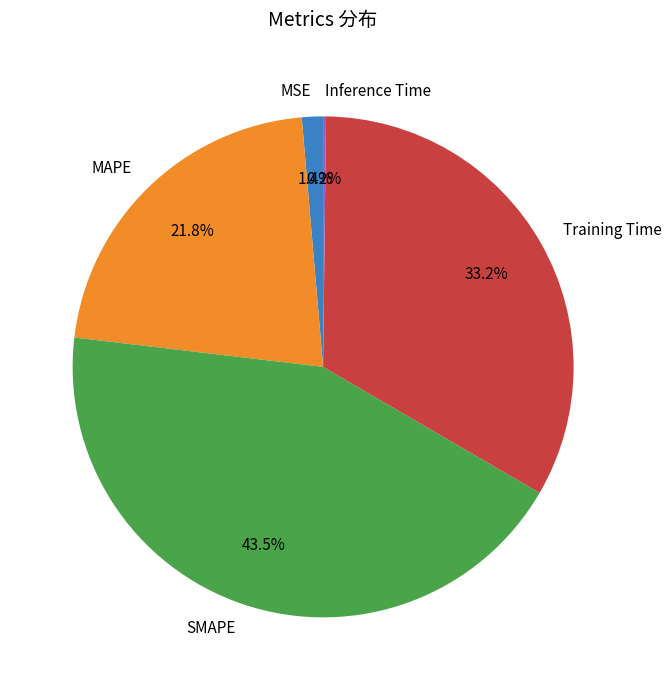

What percentage is the MSE slice, to the nearest percent?

1%